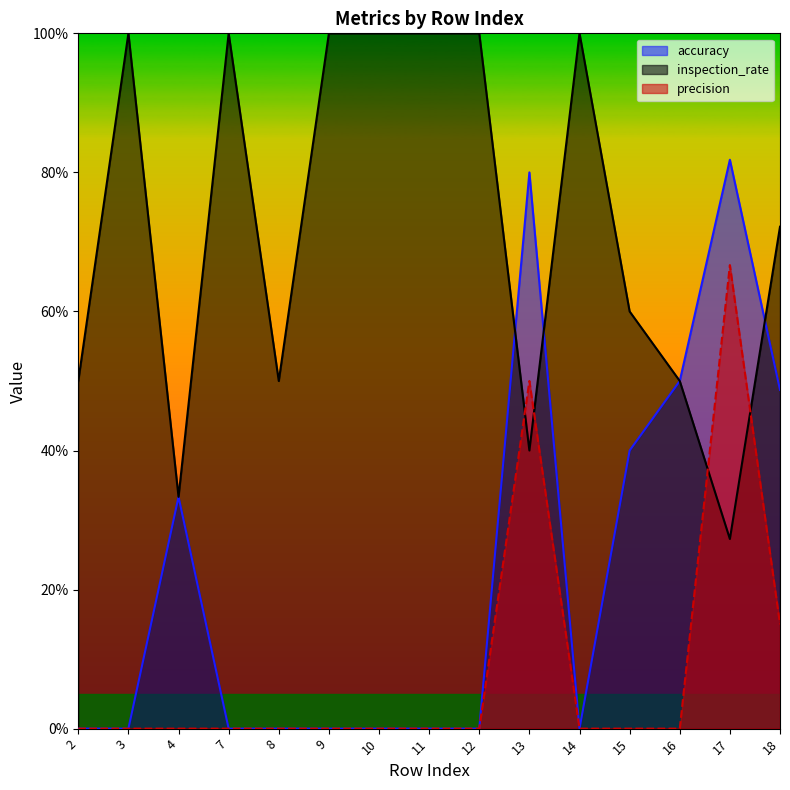

Which series has the widest spread of values?

accuracy